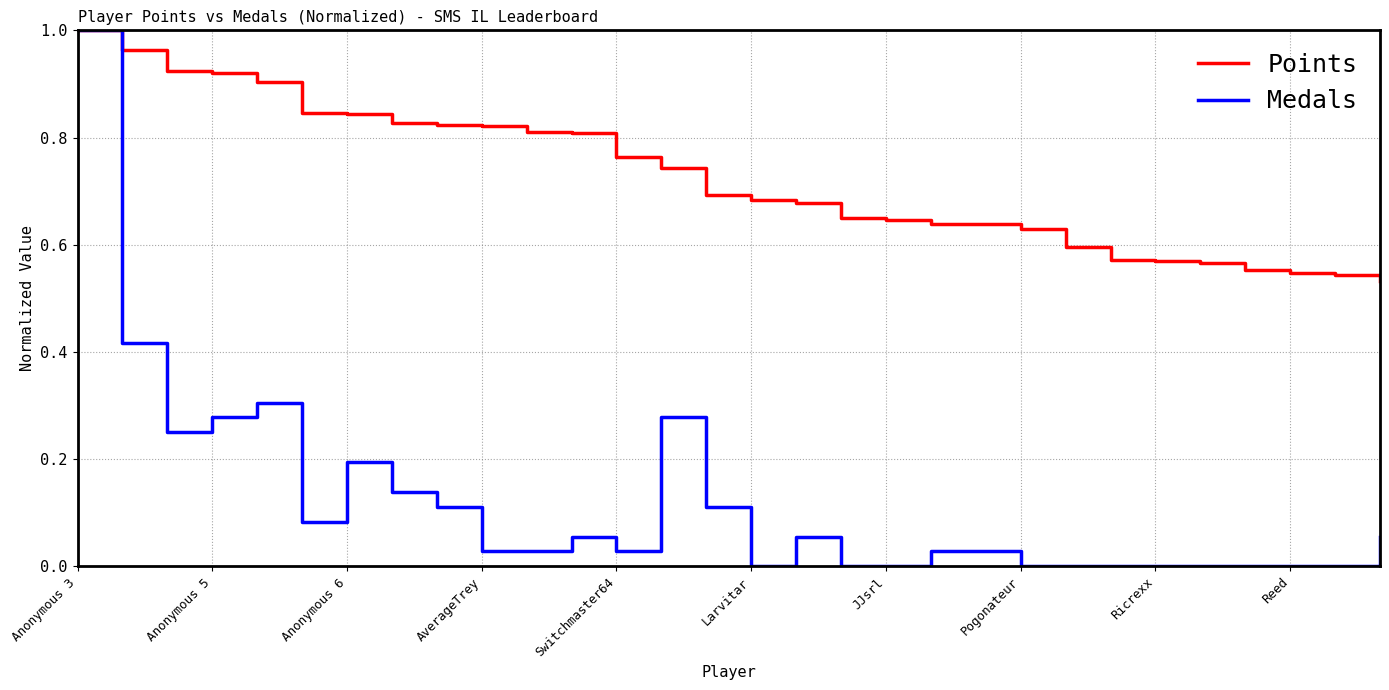

Which series has the widest spread of values?

Medals